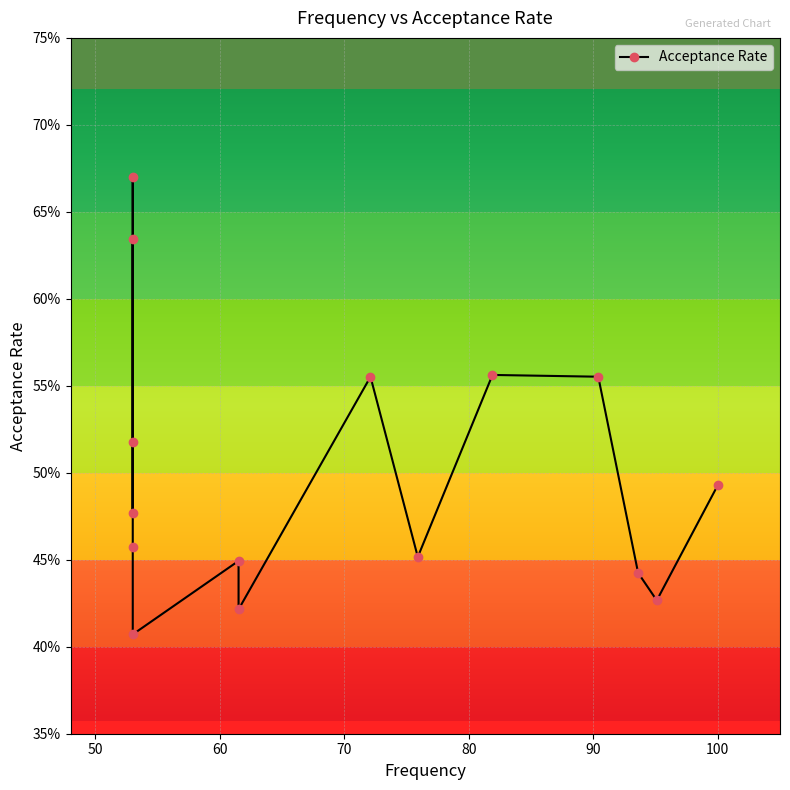

How many values are between 0 and 1?

15